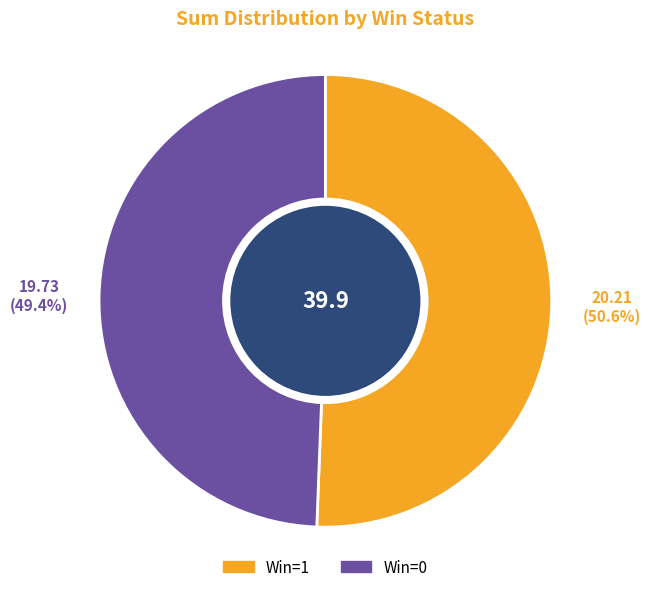

Which category accounts for the majority?

Win=1